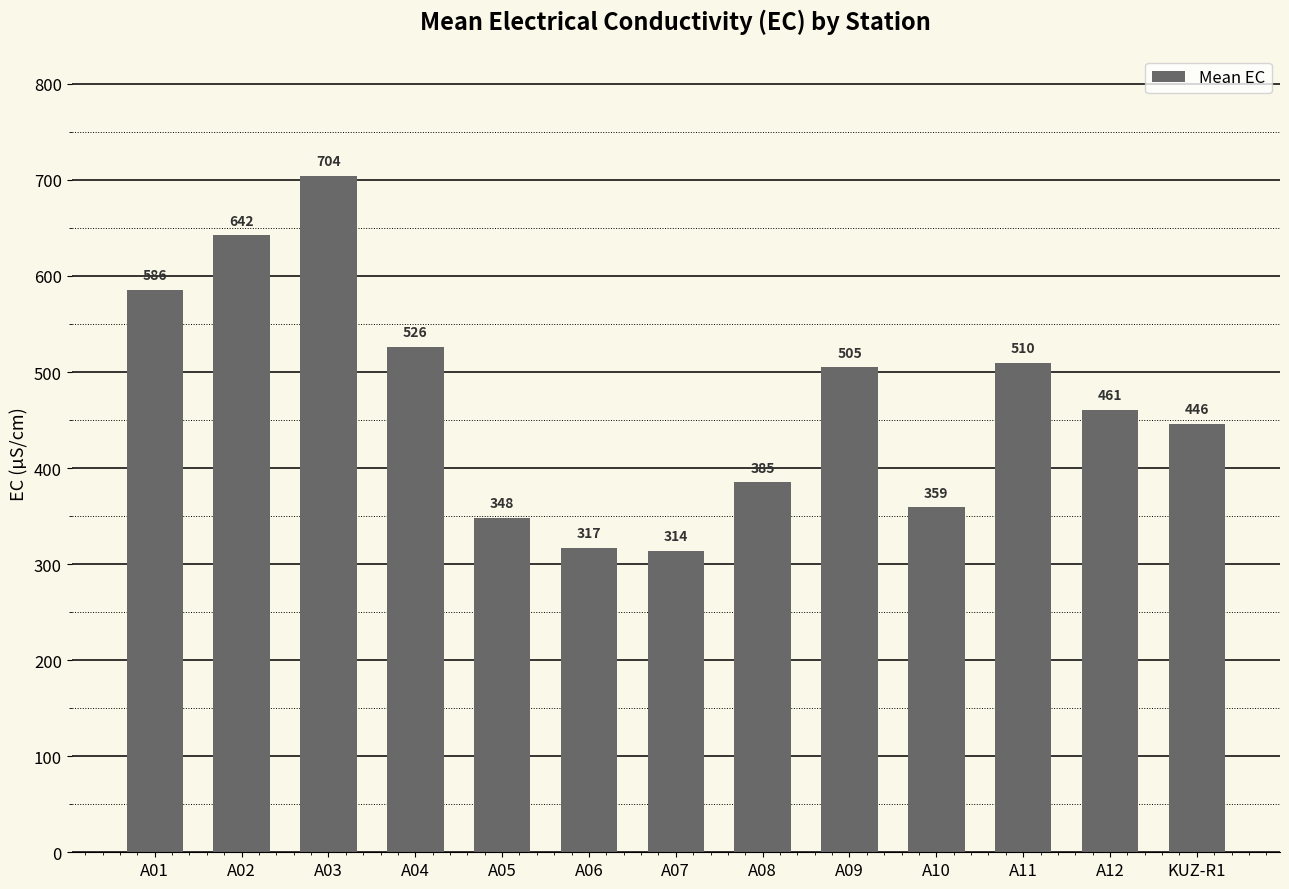

Is it true that the value at A01 is 1003.6?

False